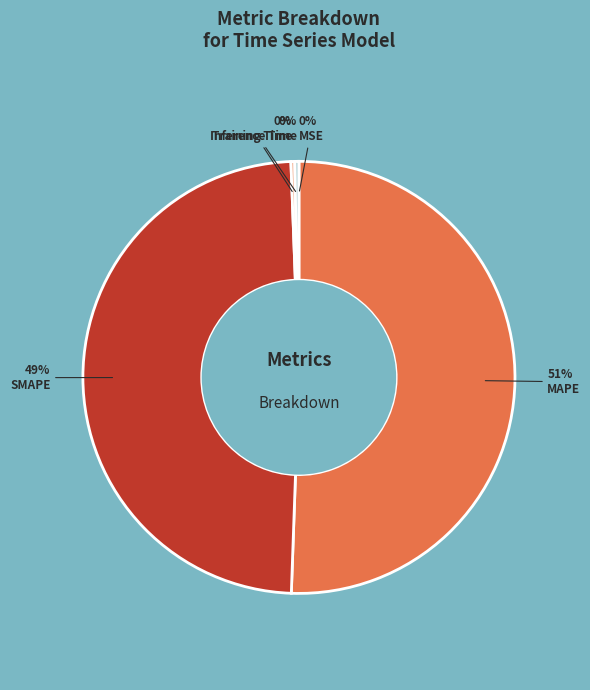

How many segments does this pie chart have?

5